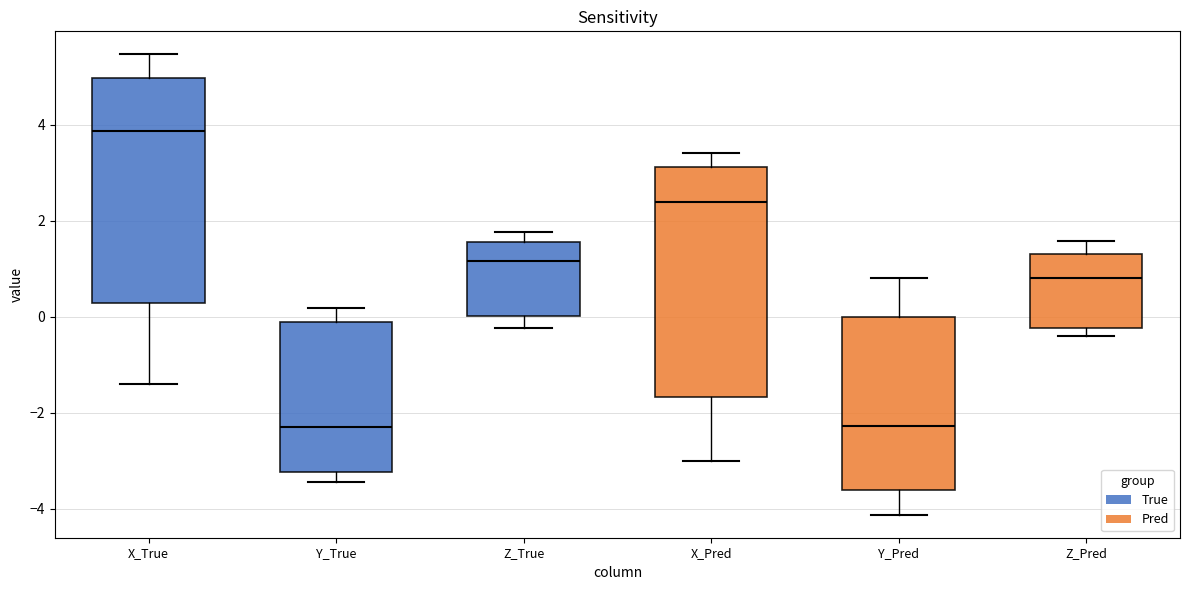

Reading left to right, read every box against the y-axis: the position of its median line, the range the box covers, and the ends of its whiskers. The values are not printed on the chart, so give them approximately, as read against the axis.

X_True: median 3.8, box 0.2 to 5.0, whiskers -1.4 to 5.4
Y_True: median -2.2, box -3.2 to -0.2, whiskers -3.4 to 0.2
Z_True: median 1.2, box 0.0 to 1.6, whiskers -0.2 to 1.8
X_Pred: median 2.4, box -1.6 to 3.2, whiskers -3.0 to 3.4
Y_Pred: median -2.2, box -3.6 to 0.0, whiskers -4.2 to 0.8
Z_Pred: median 0.8, box -0.2 to 1.4, whiskers -0.4 to 1.6